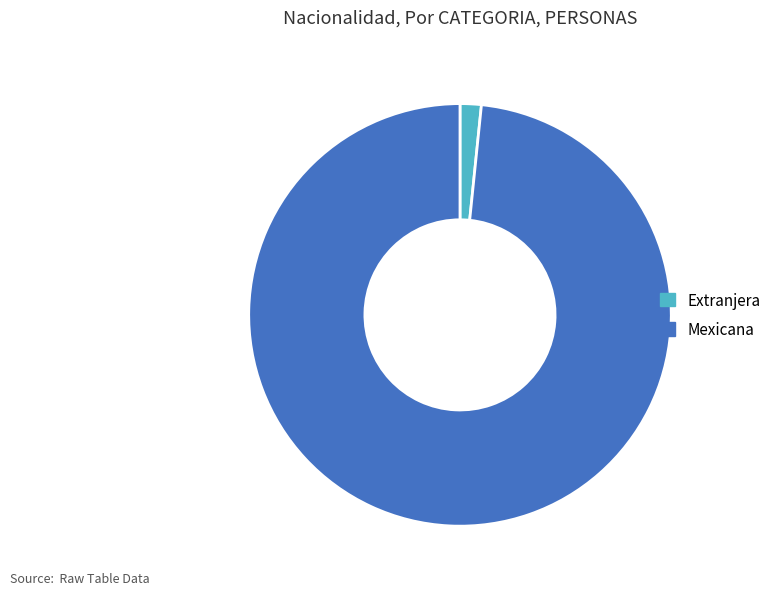

Is there any slice that represents more than half of the pie?

Yes